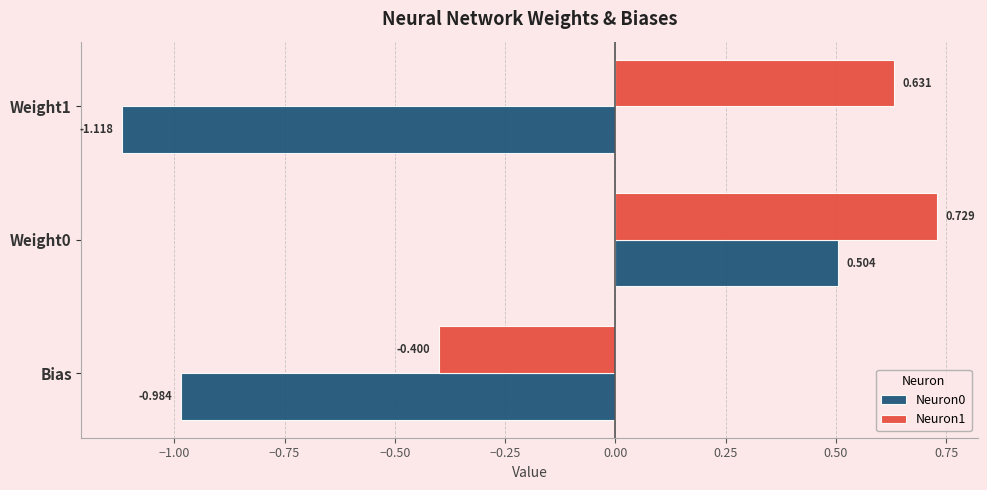

Is the value of Neuron1 at Bias greater than the value of Neuron0 at Bias?

Yes